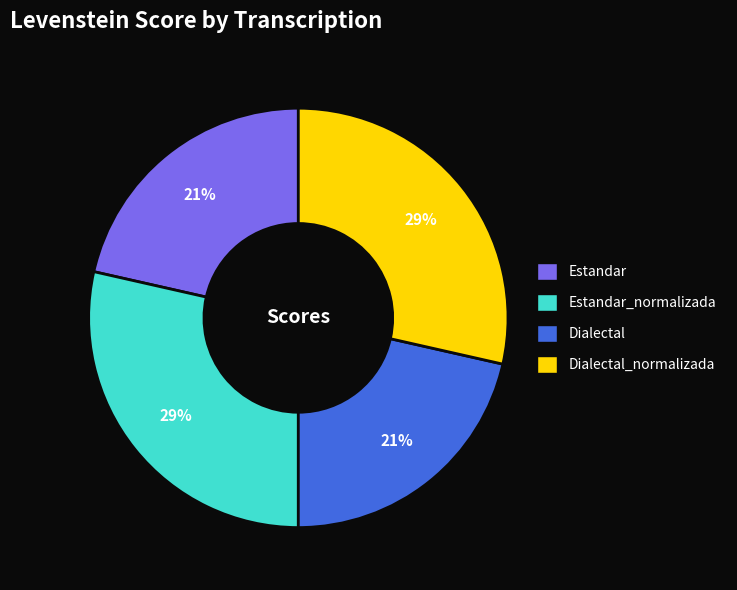

To the nearest percent, what is the average slice percentage?

25%